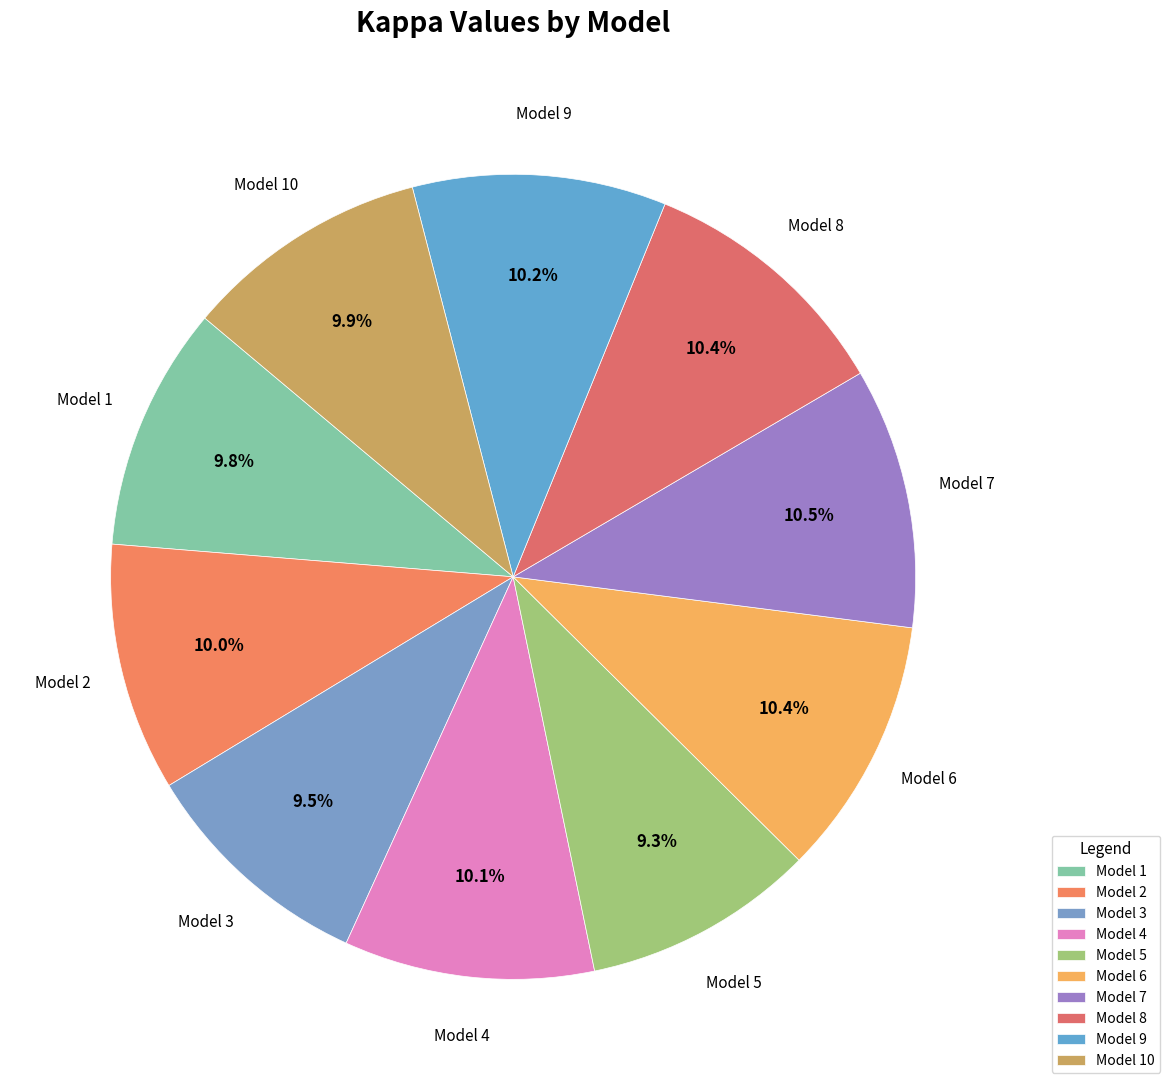

Combined, do Model 8 and Model 1 account for over 50%?

No